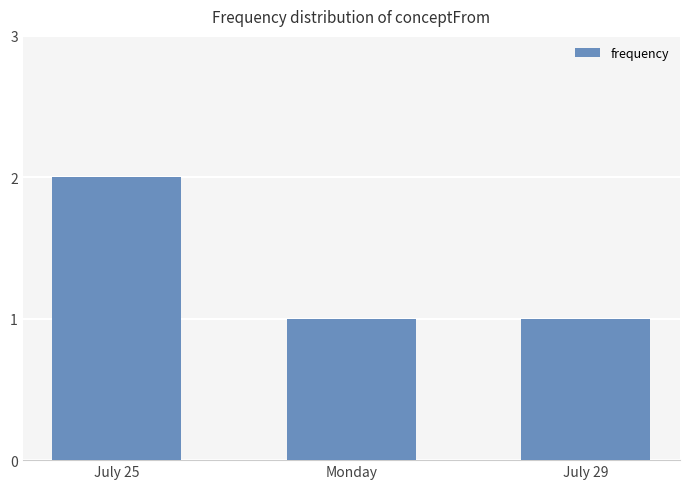

What is the label of the 1st bar from the left?

July 25